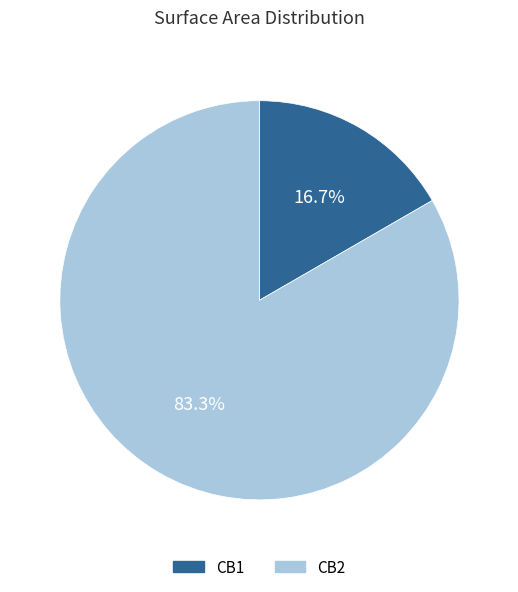

What percentage do CB2 and CB1 together represent?

100.0%